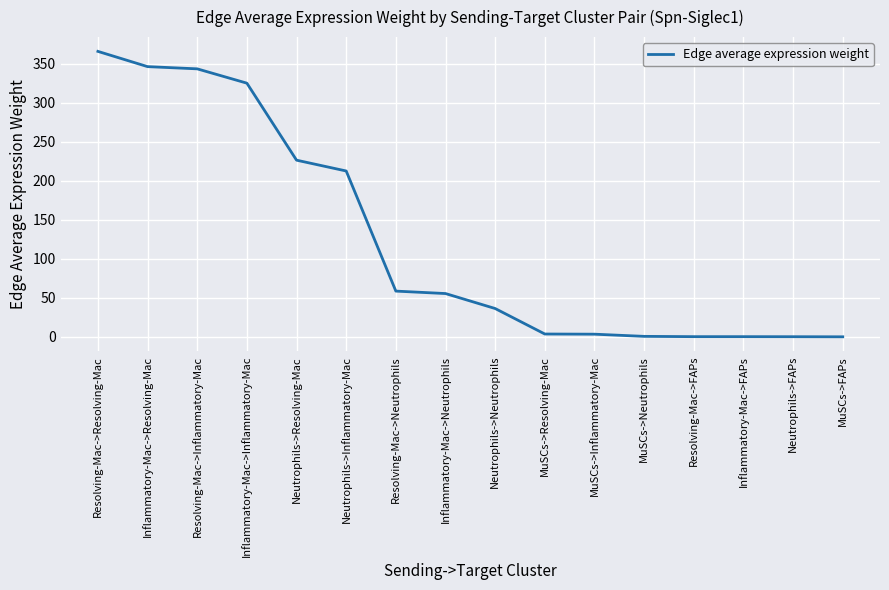

Which label corresponds to the largest value in the chart?

Resolving-Mac->Resolving-Mac